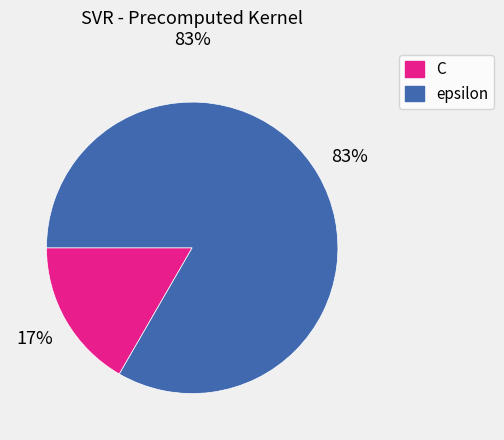

The C slice represents 17% of the pie. True or false?

True